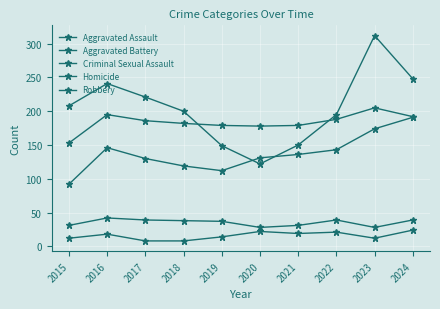

List the series in order of their peak value, highest first.

Robbery, Aggravated Battery, Aggravated Assault, Criminal Sexual Assault, Homicide